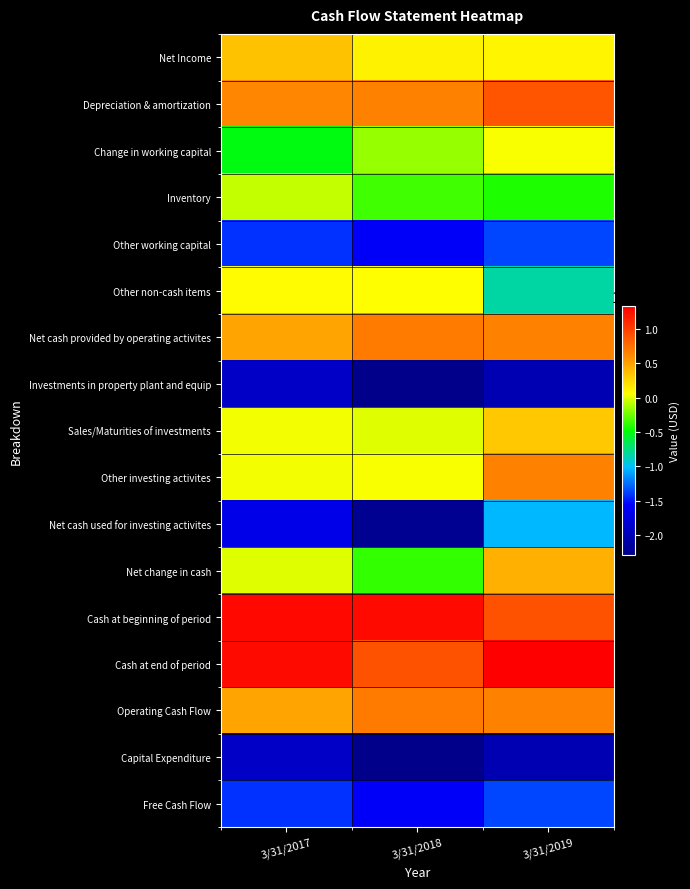

Reading left to right, transcribe all the data shown in this chart.

Net Income: 3/31/2017=355307	3/31/2018=125000	3/31/2019=104000
Depreciation & amortization: 3/31/2017=632116	3/31/2018=658000	3/31/2019=889000
Change in working capital: 3/31/2017=-514044	3/31/2018=-156000	3/31/2019=55000
Inventory: 3/31/2017=-54325	3/31/2018=-339000	3/31/2019=-421000
Other working capital: 3/31/2017=-1423341	3/31/2018=-1600000	3/31/2019=-1364000
Other non-cash items: 3/31/2017=73979	3/31/2018=61000	3/31/2019=-823000
Net cash provided by operating activites: 3/31/2017=486083	3/31/2018=687000	3/31/2019=656000
Investments in property plant and equip: 3/31/2017=-1909424	3/31/2018=-2287000	3/31/2019=-2020000
Sales/Maturities of investments: 3/31/2017=43793	3/31/2018=0	3/31/2019=325000
Other investing activites: 3/31/2017=44457	3/31/2018=53000	3/31/2019=658000
Net cash used for investing activites: 3/31/2017=-1706767	3/31/2018=-2234000	3/31/2019=-1035000
Net change in cash: 3/31/2017=-4532	3/31/2018=-375000	3/31/2019=437000
Cash at beginning of period: 3/31/2017=1274517	3/31/2018=1269000	3/31/2019=894000
Cash at end of period: 3/31/2017=1269984	3/31/2018=894000	3/31/2019=1331000
Operating Cash Flow: 3/31/2017=486083	3/31/2018=687000	3/31/2019=656000
Capital Expenditure: 3/31/2017=-1909424	3/31/2018=-2287000	3/31/2019=-2020000
Free Cash Flow: 3/31/2017=-1423341	3/31/2018=-1600000	3/31/2019=-1364000